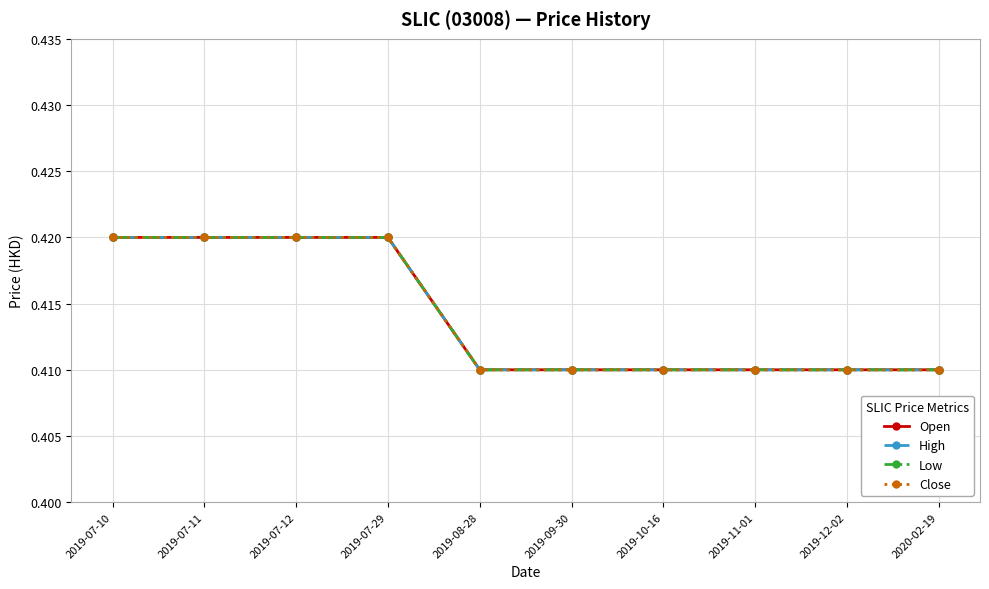

Between 2019-11-01 and 2019-08-28, which is larger?

2019-11-01